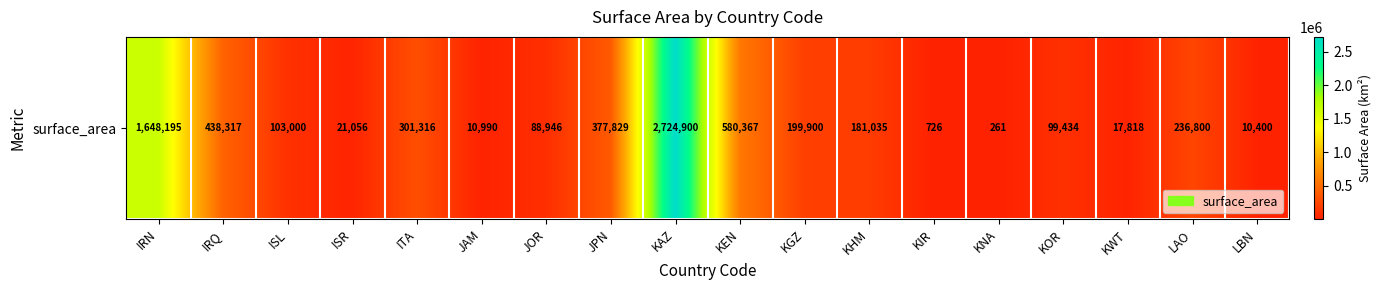

Approximately how many times larger is the value at ISL compared to KGZ?

0.5